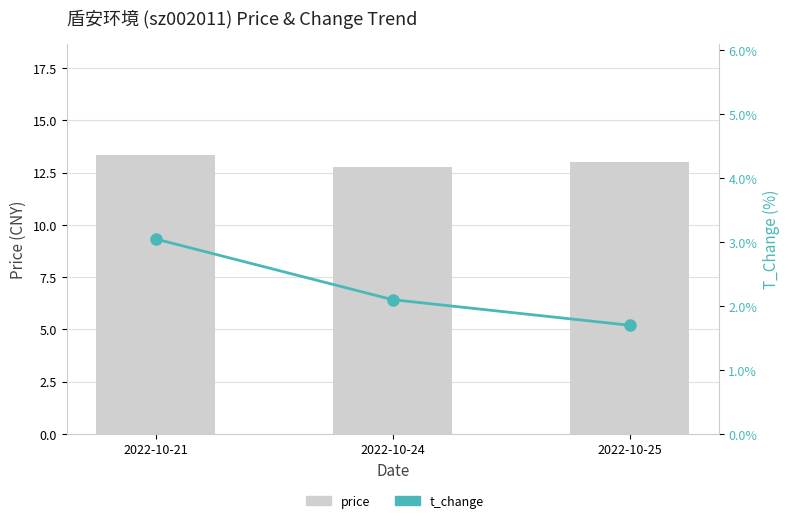

The t_change series shows 2.1 at 2022-10-24. True or false?

True